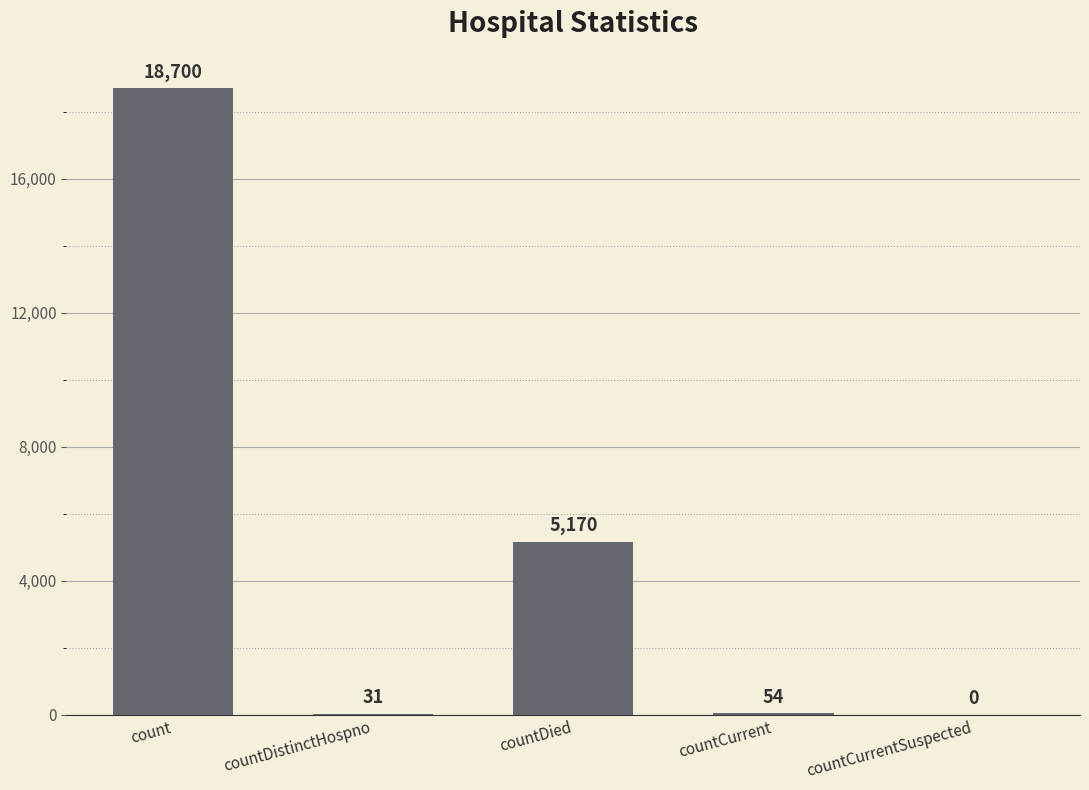

Are the bars horizontal?

No